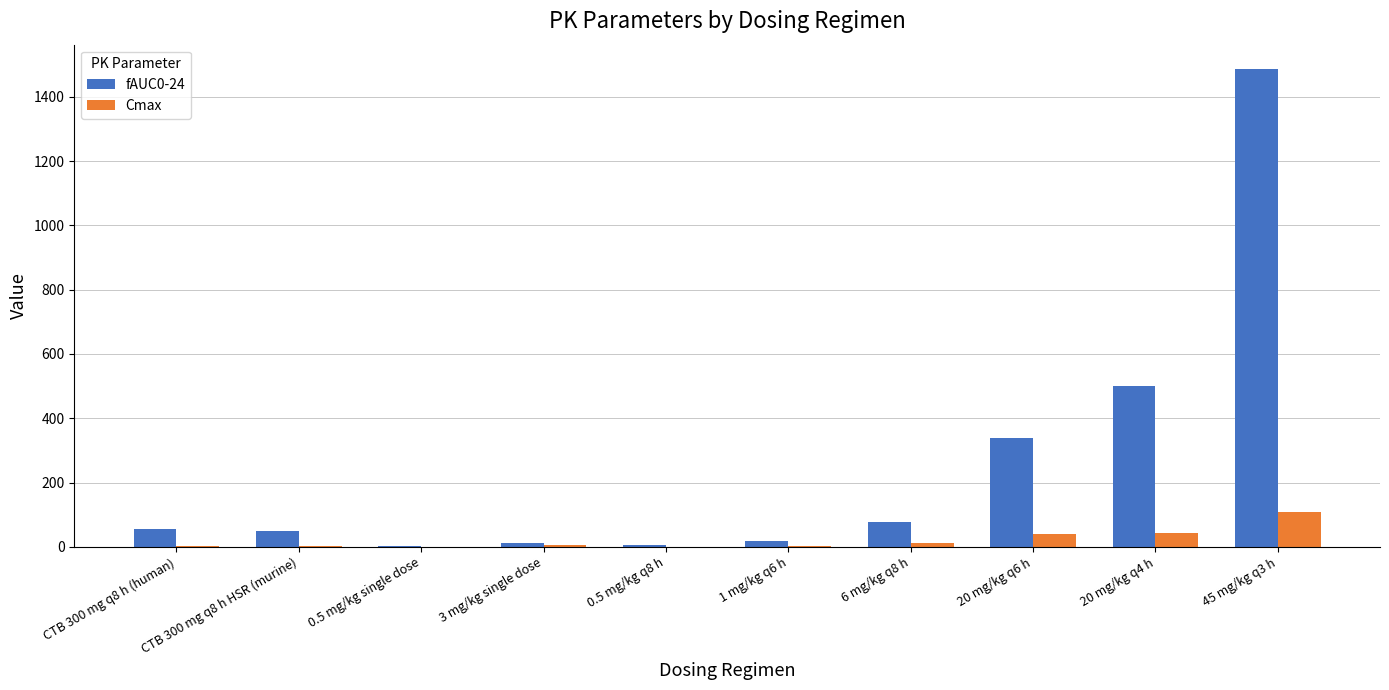

What is the greatest value displayed?

1487.6